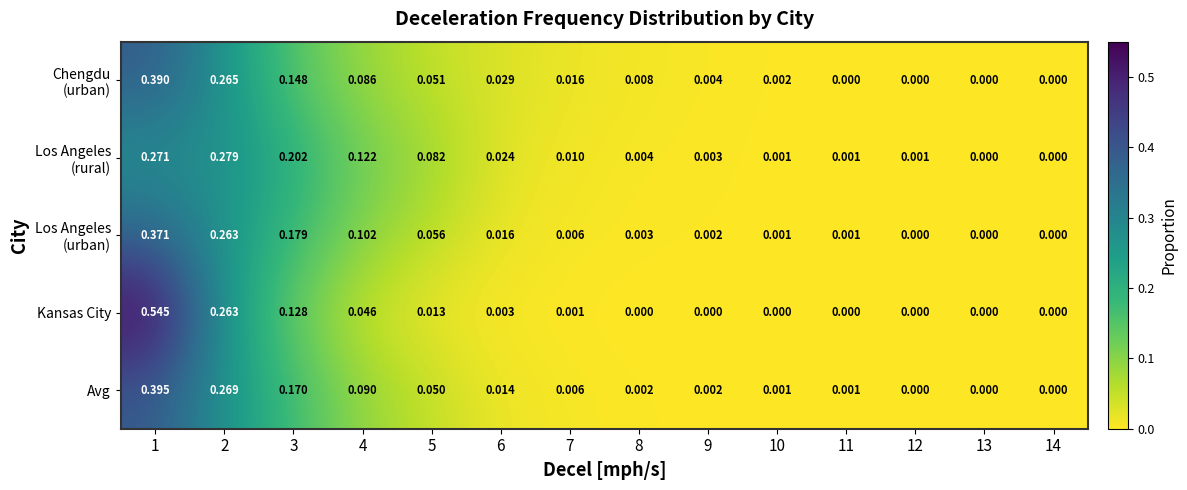

What is the total value across all series at 1?

2.0